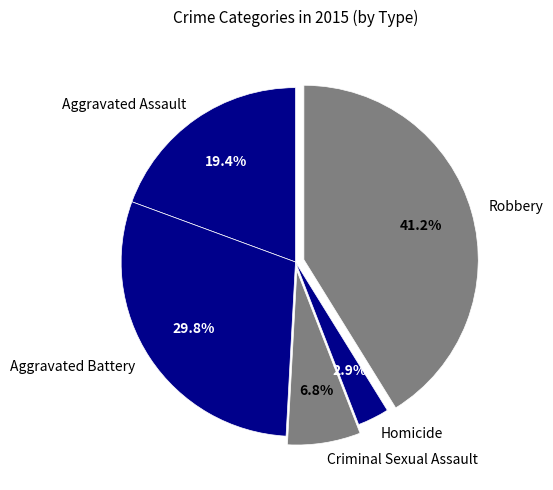

To the nearest percent, what is the combined percentage of Aggravated Battery and Robbery?

71%